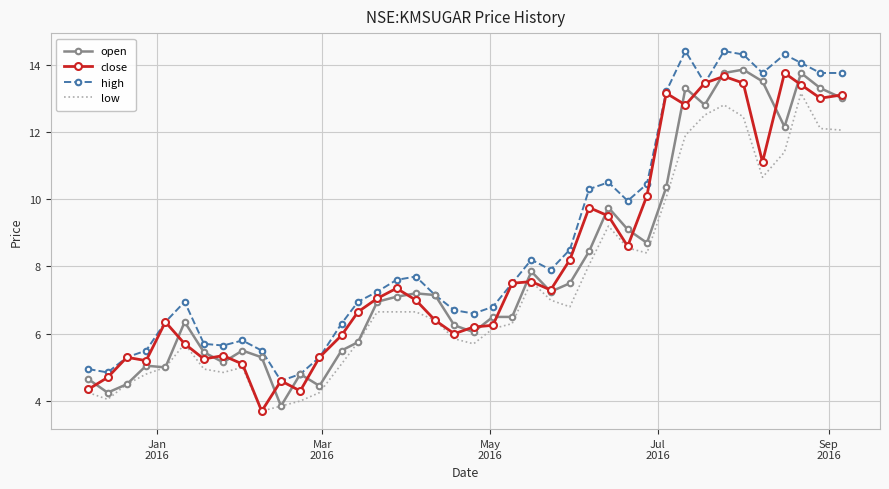

How many distinct data groups are displayed?

4